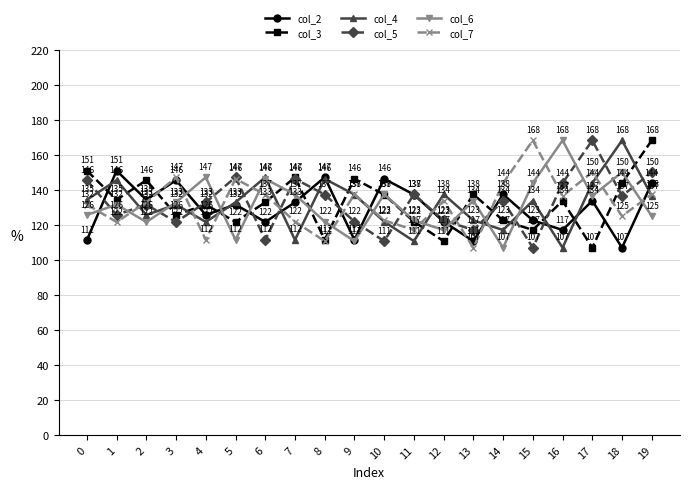

Is this an area chart (filled region under the line)?

No